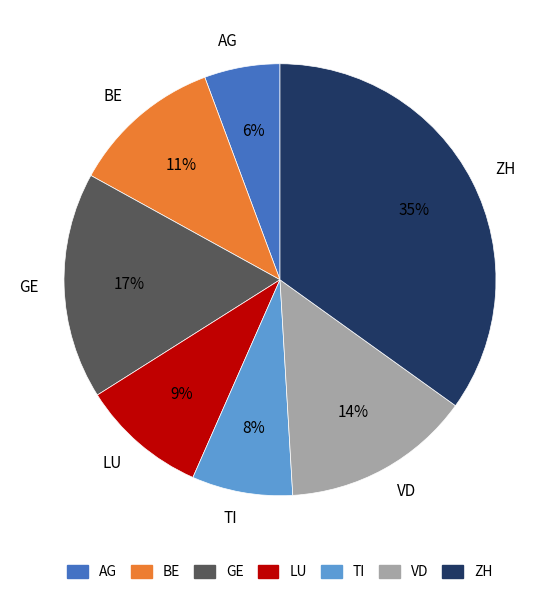

What percentage is the LU slice, to the nearest percent?

9%